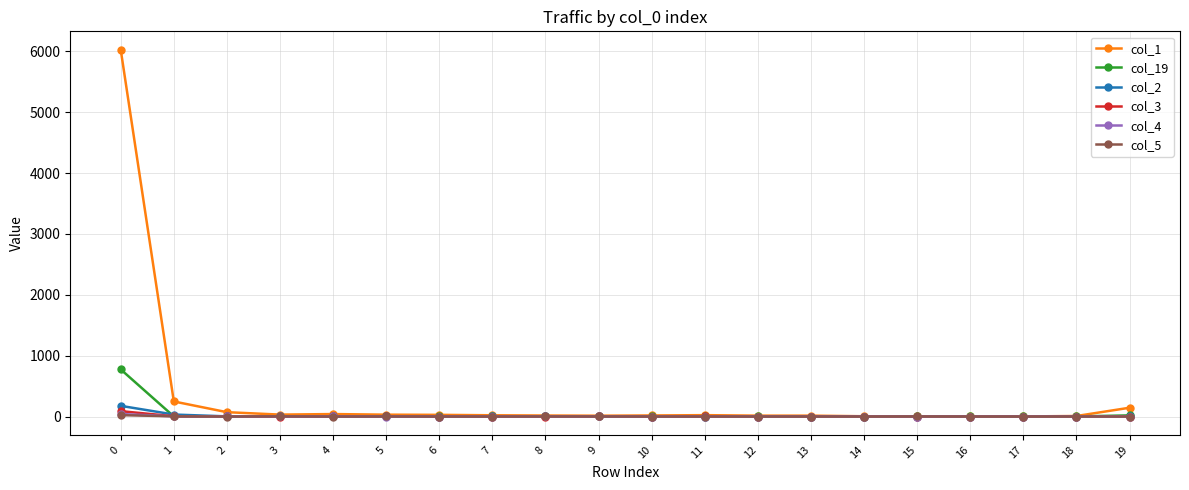

The col_1 series shows 6028 at 0. True or false?

True